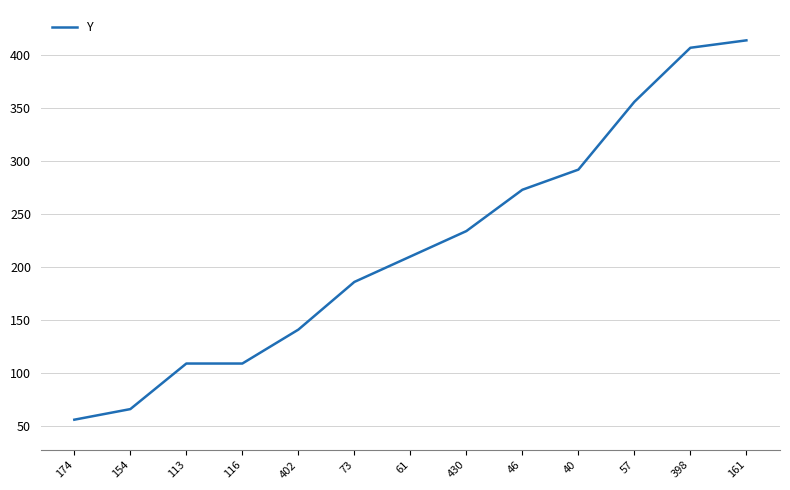

What is the smallest value displayed?

56